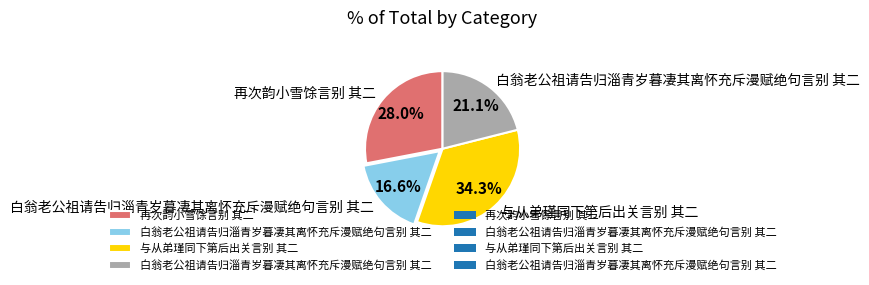

Is there a majority slice in this chart?

No